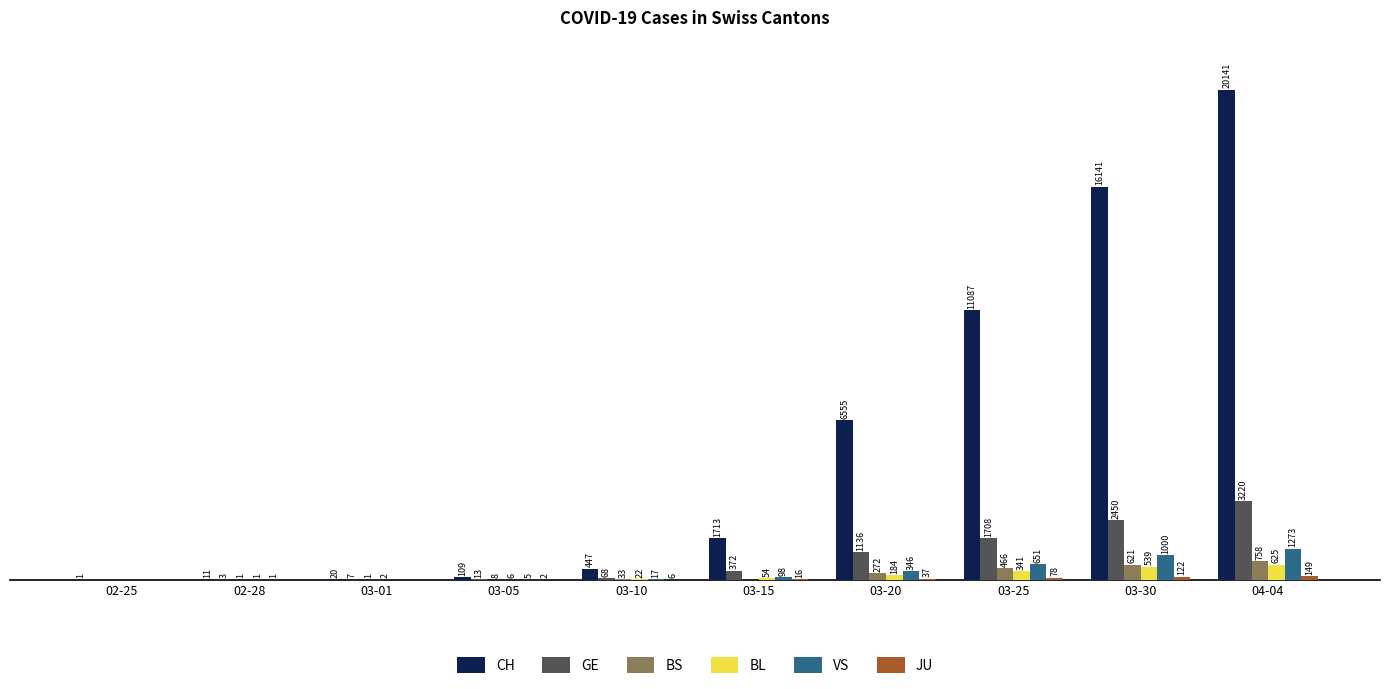

Is the value of GE at 03-05 greater than the value of BS at 03-25?

No